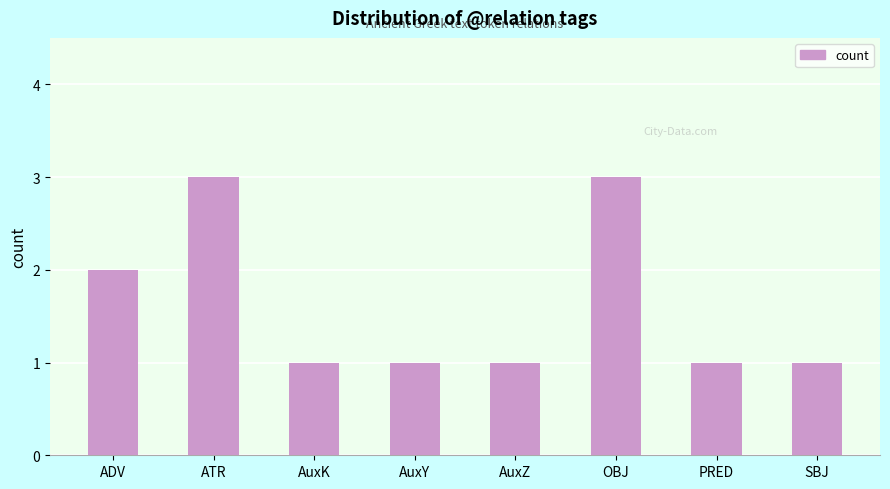

What is the greatest value displayed?

3